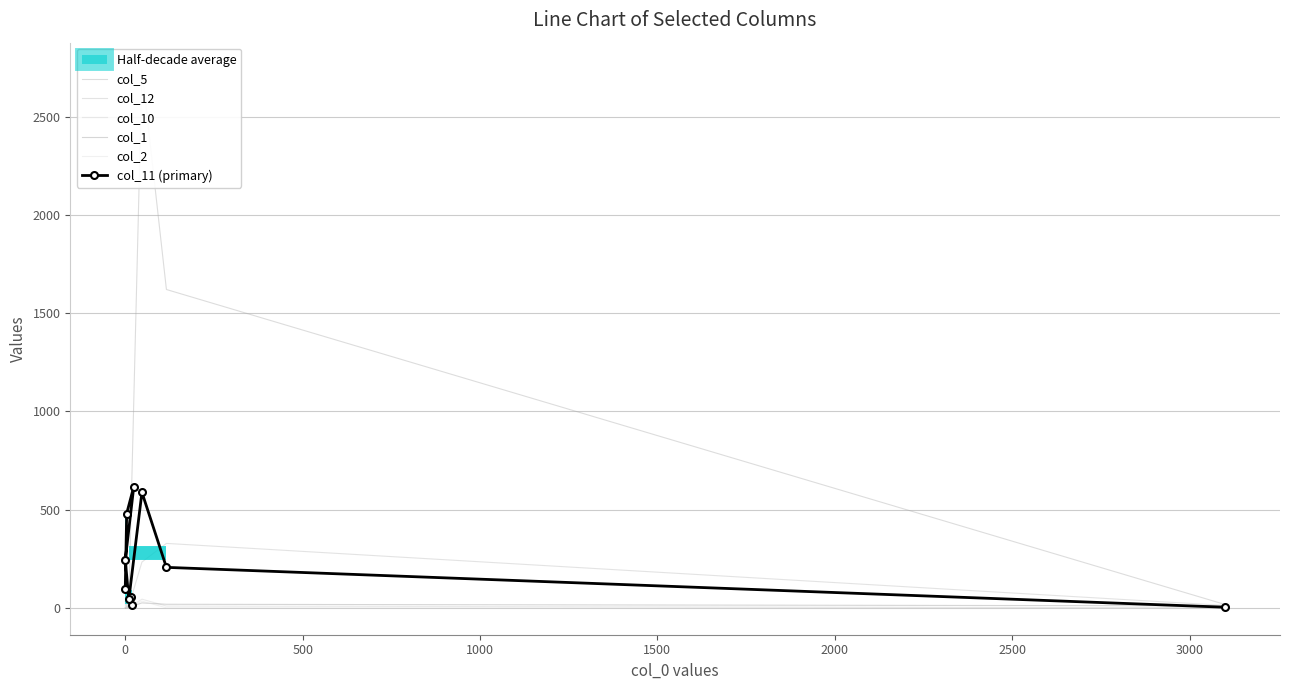

The col_12 series shows 8 at 0. True or false?

False